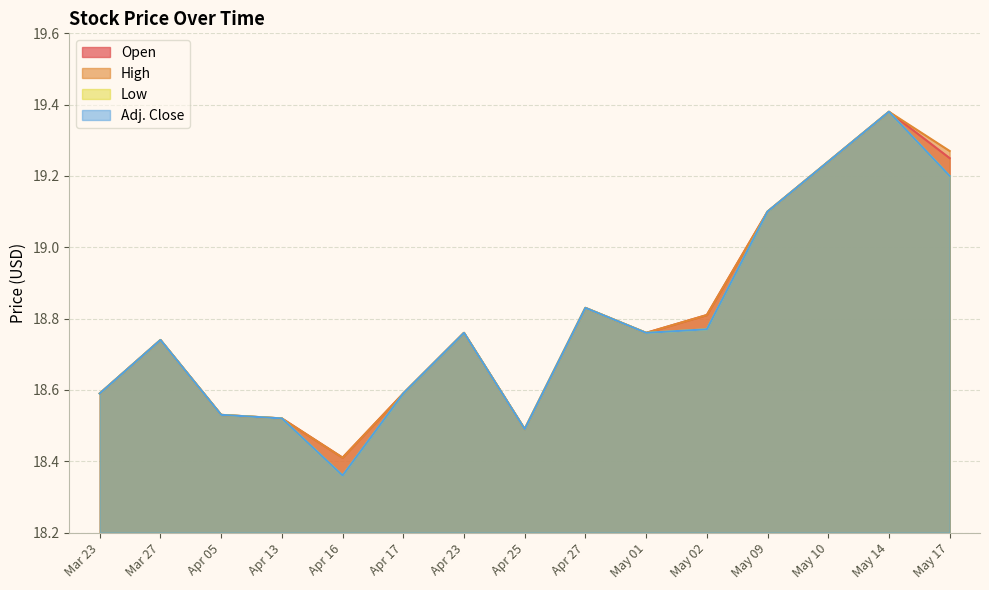

What is the value of the Open point at the 14th from the left?

19.4